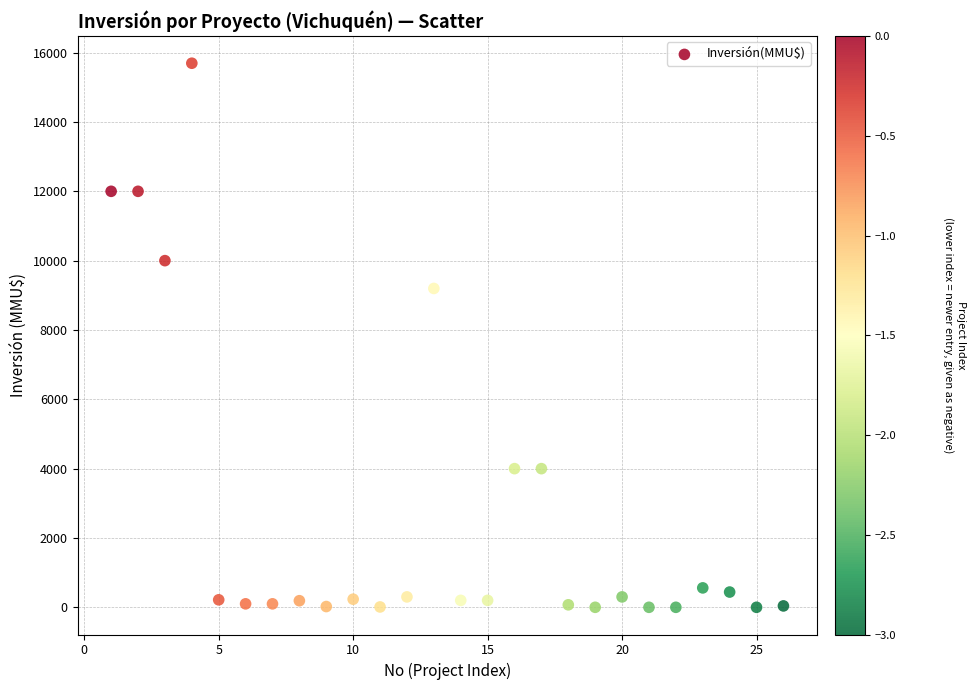

What is the range of Y values (max minus min)?

15695